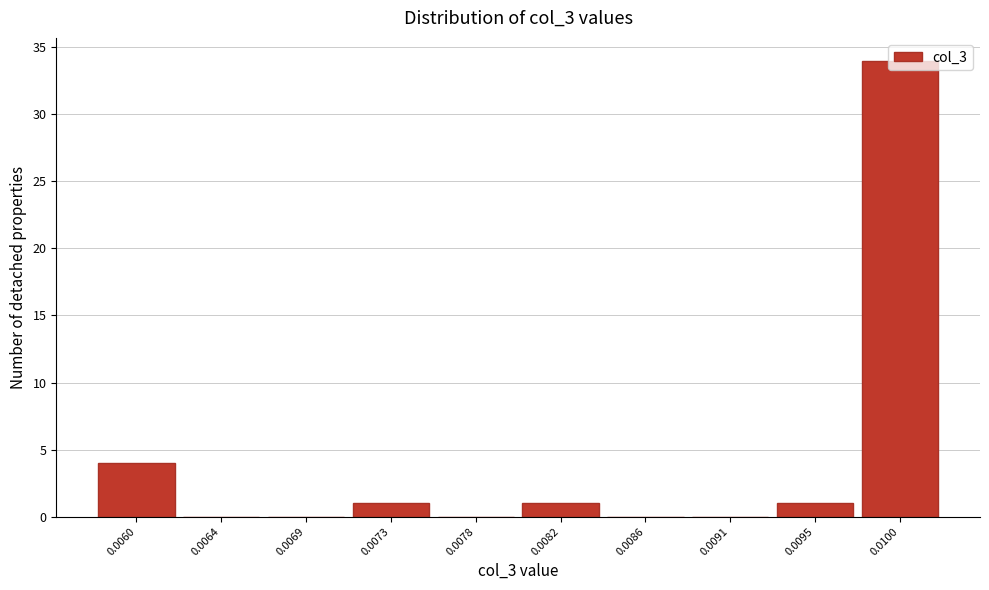

What is the maximum value shown in the chart?

34